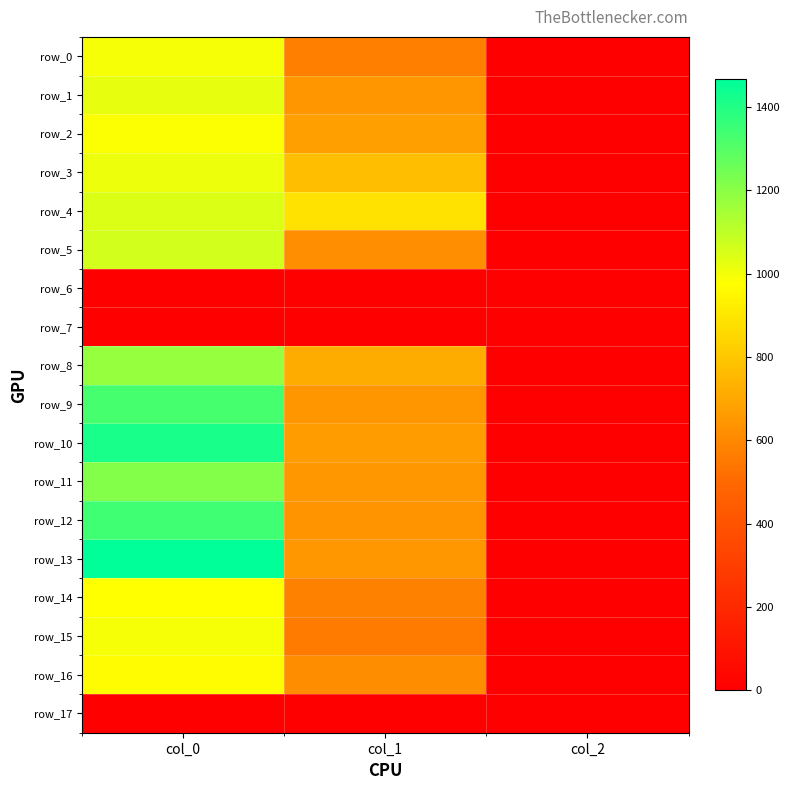

Which label corresponds to the largest value in the chart?

col_0